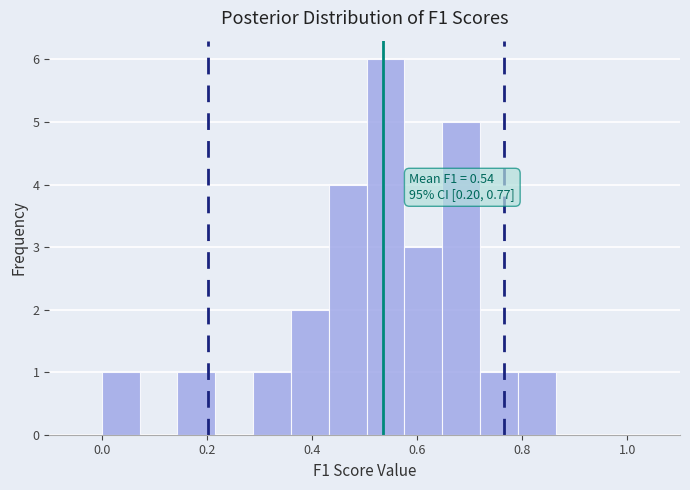

Around what value on the x-axis is the tallest bar? Give the approximate position of its centre, as read against the axis.

0.54